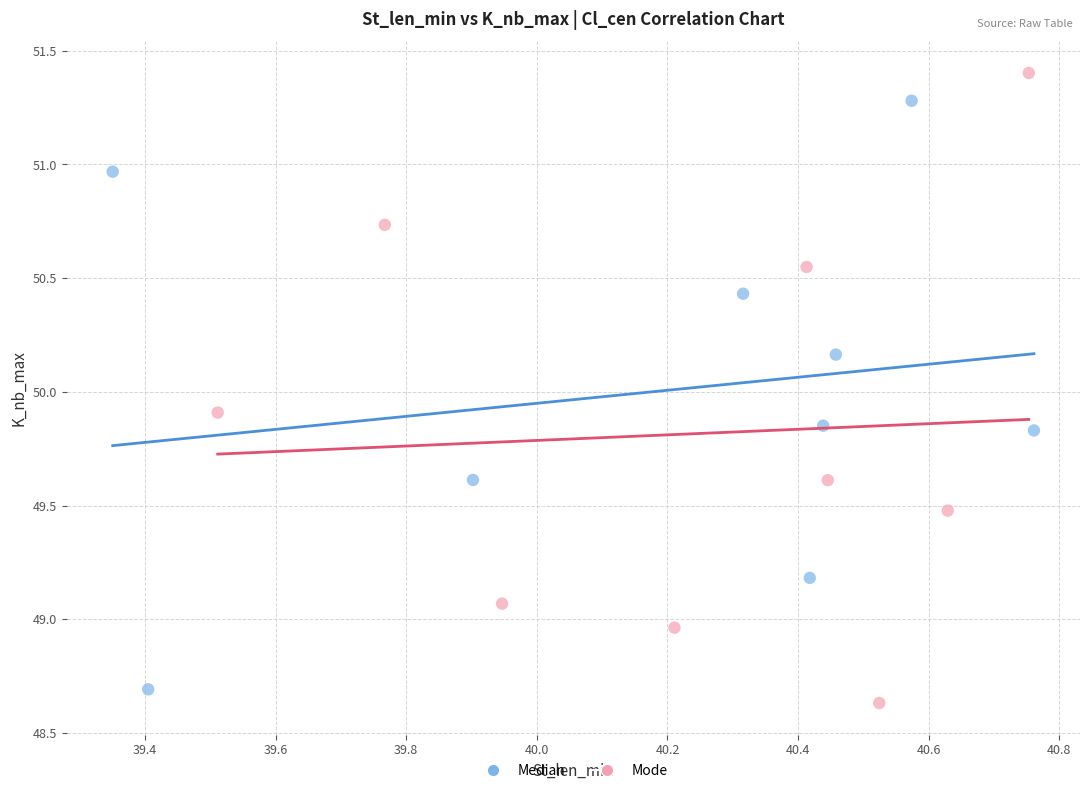

Which series reaches the maximum Y coordinate?

Mode